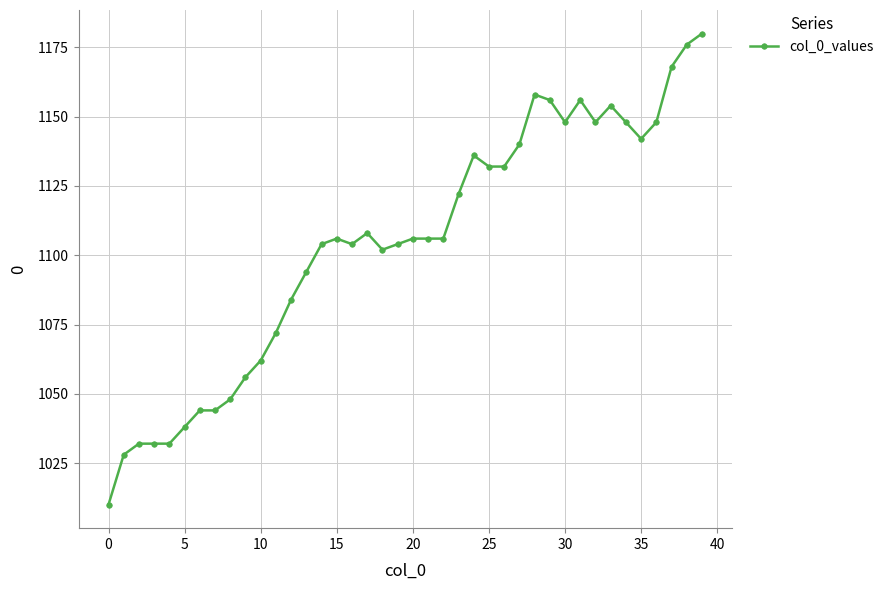

What is the smallest value displayed?

1010